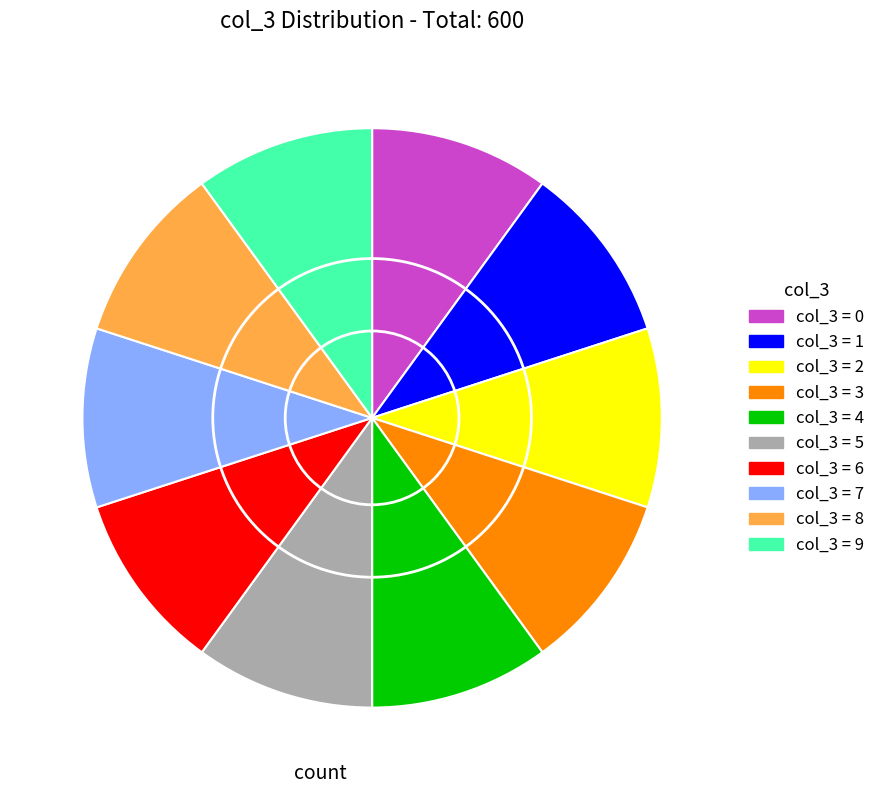

Does any single category account for the majority?

No